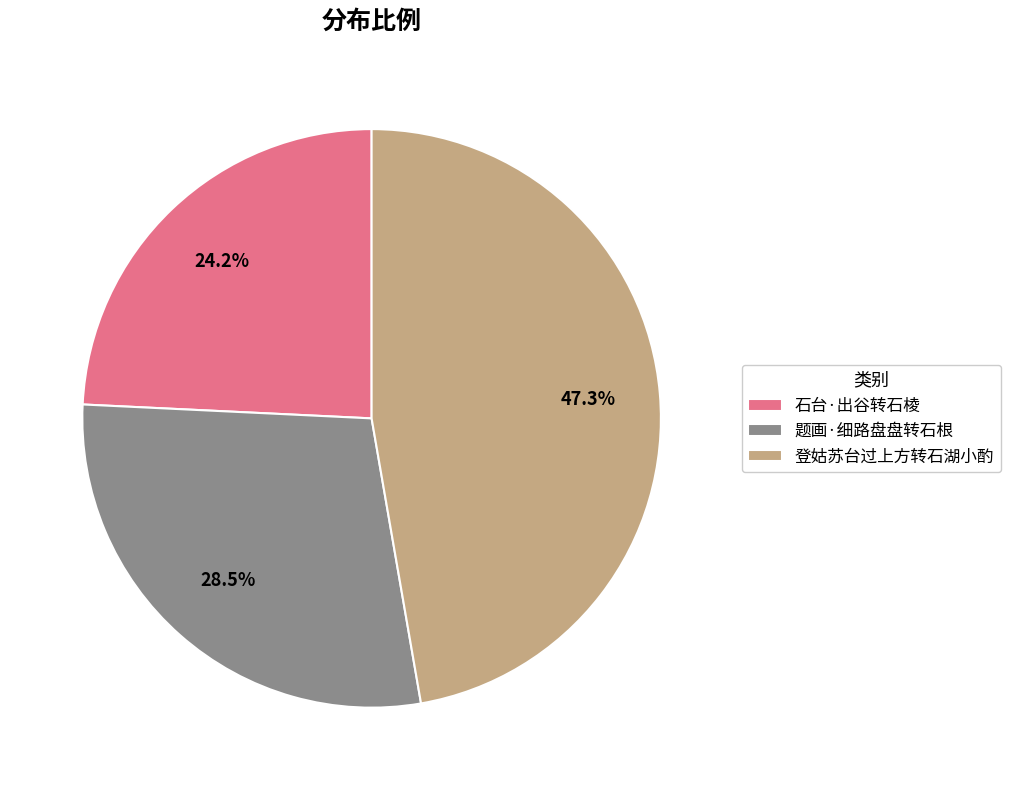

Do 题画·细路盘盘转石根 and 石台·出谷转石棱 together represent more than half of the pie?

Yes